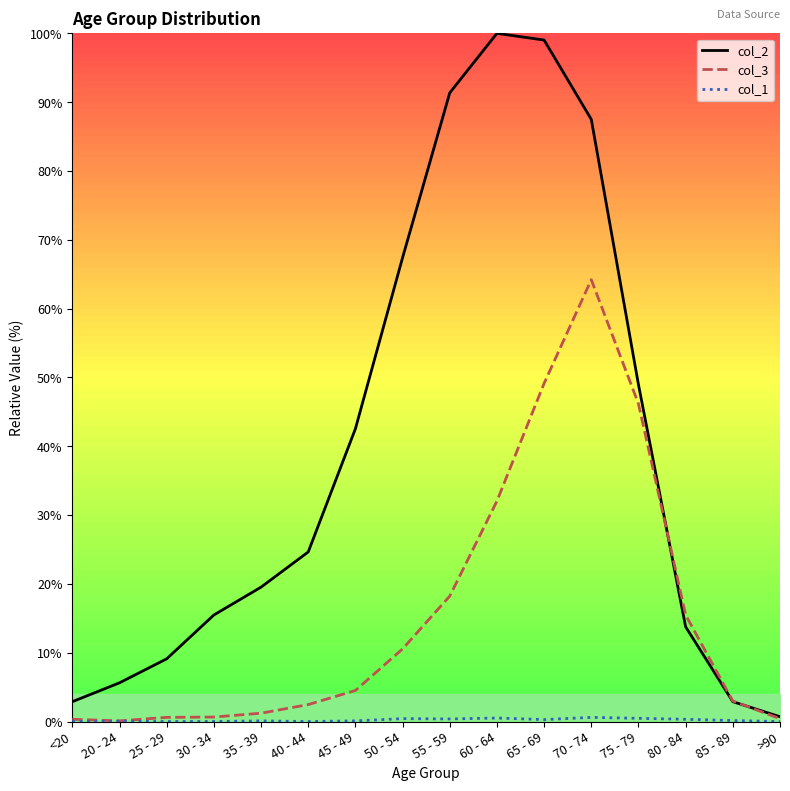

True or false: col_3 and col_1 cross at least once.

False